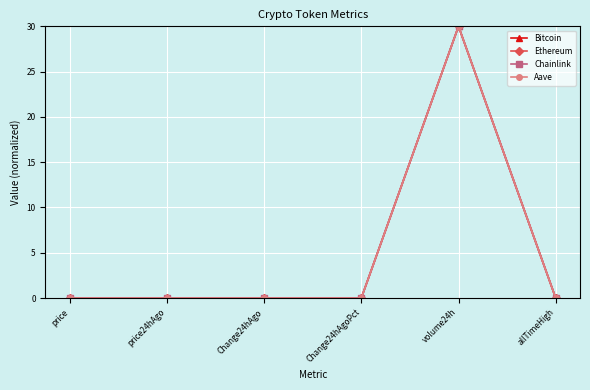

How many categories are shown in the chart?

6